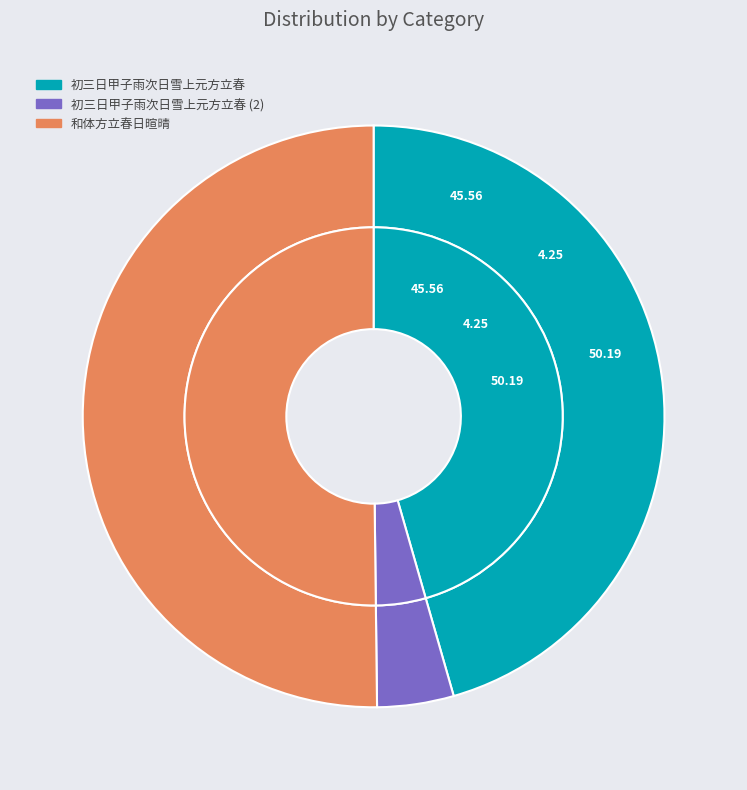

The 初三日甲子雨次日雪上元方立春 slice represents 11% of the pie. True or false?

False